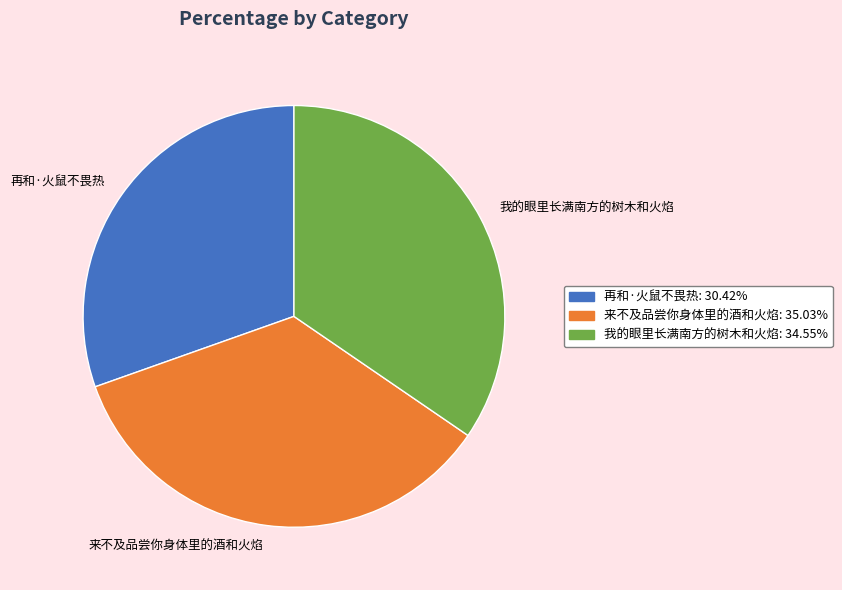

Is there any slice that represents more than half of the pie?

No